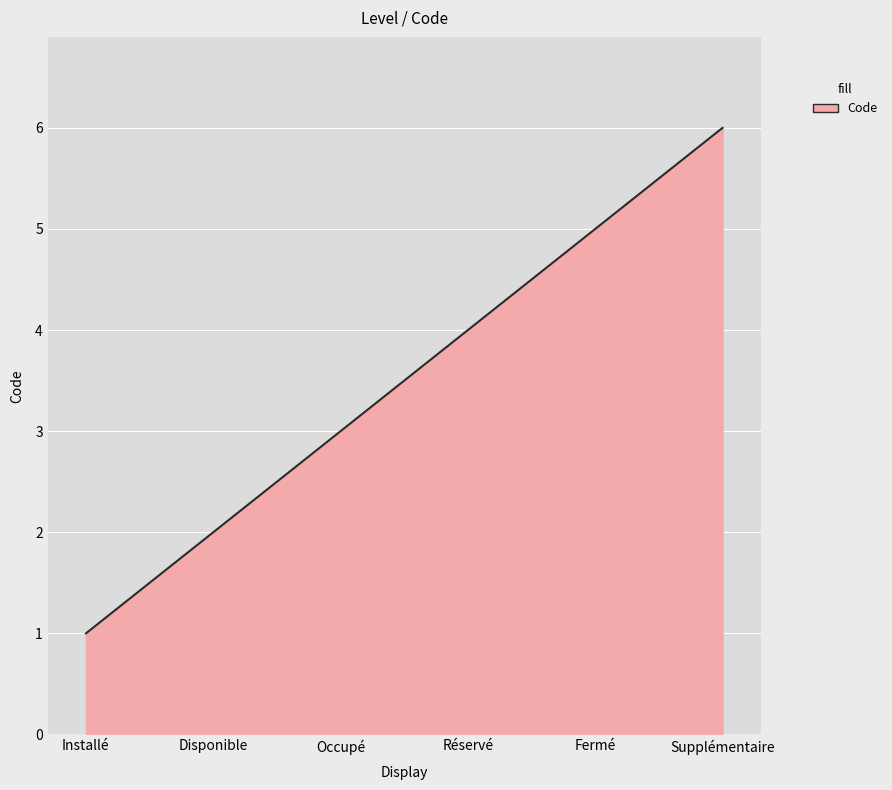

What is the difference between the maximum and minimum values?

5